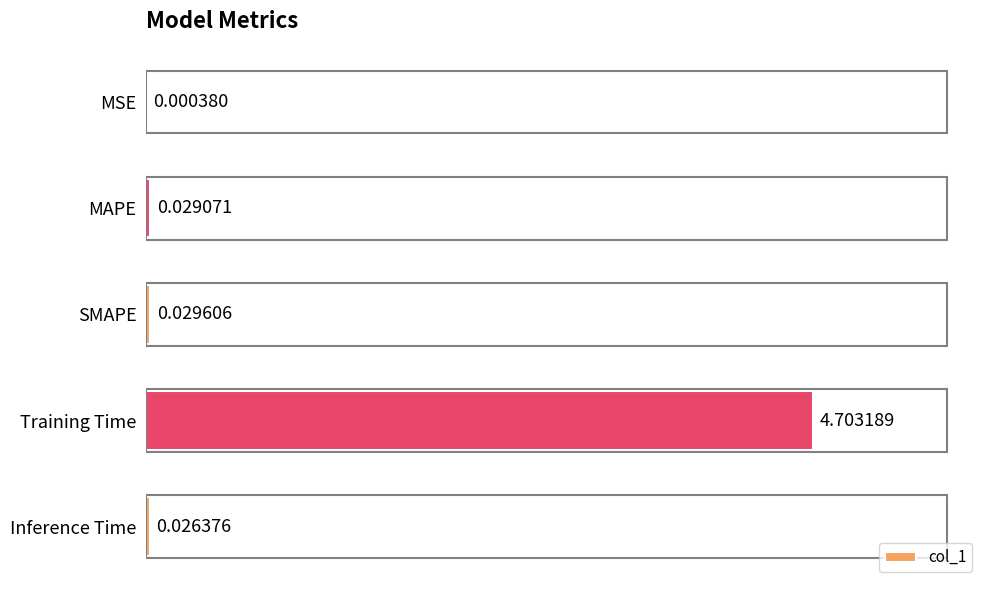

Between MAPE and Training Time, which is larger?

Training Time